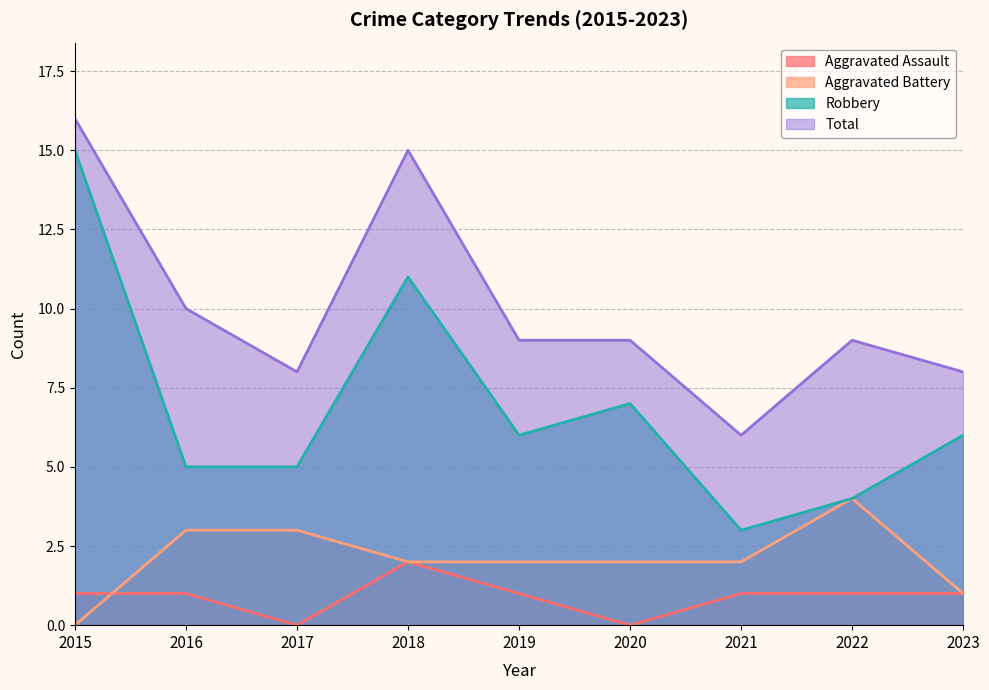

Where is the first local minimum for Robbery?

2019